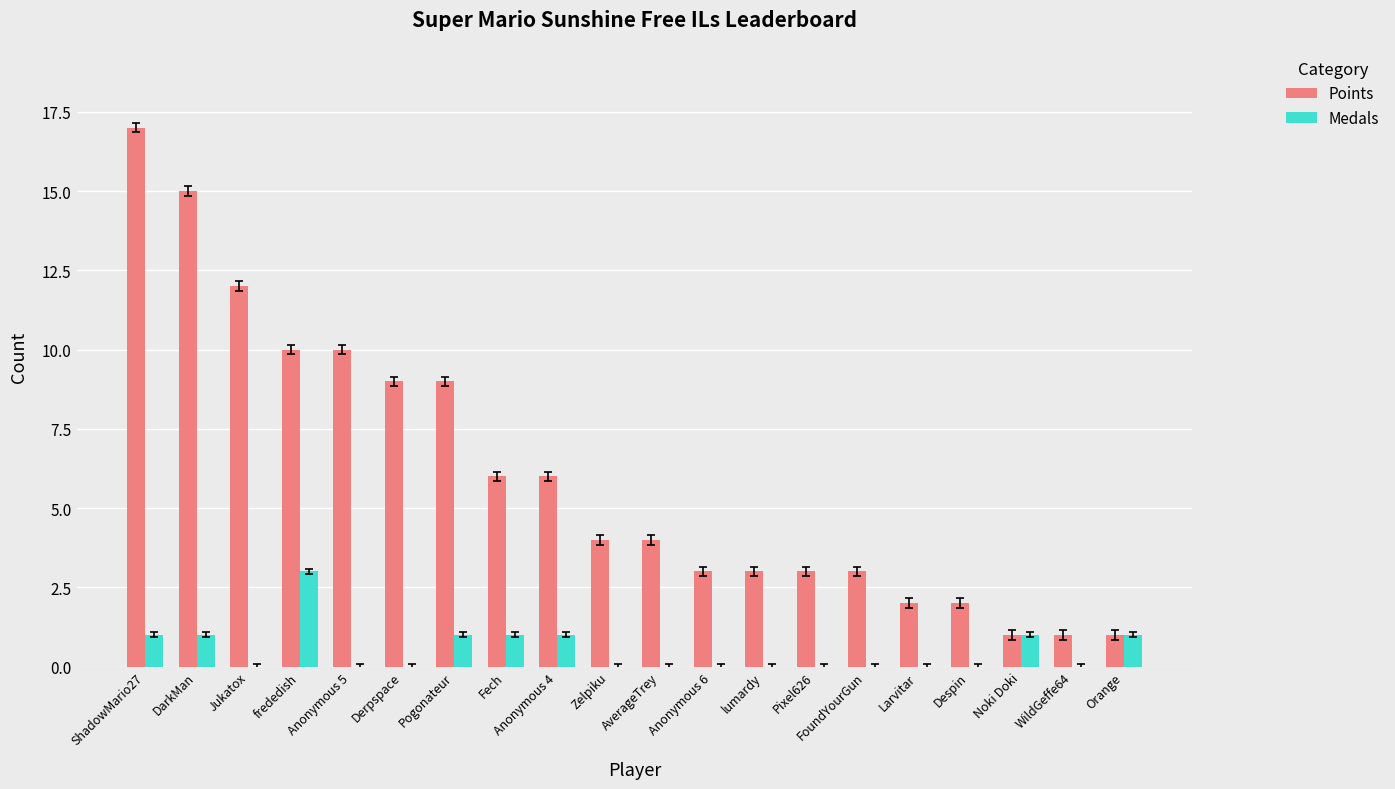

The value of Points at Despin is 1. True or false?

False